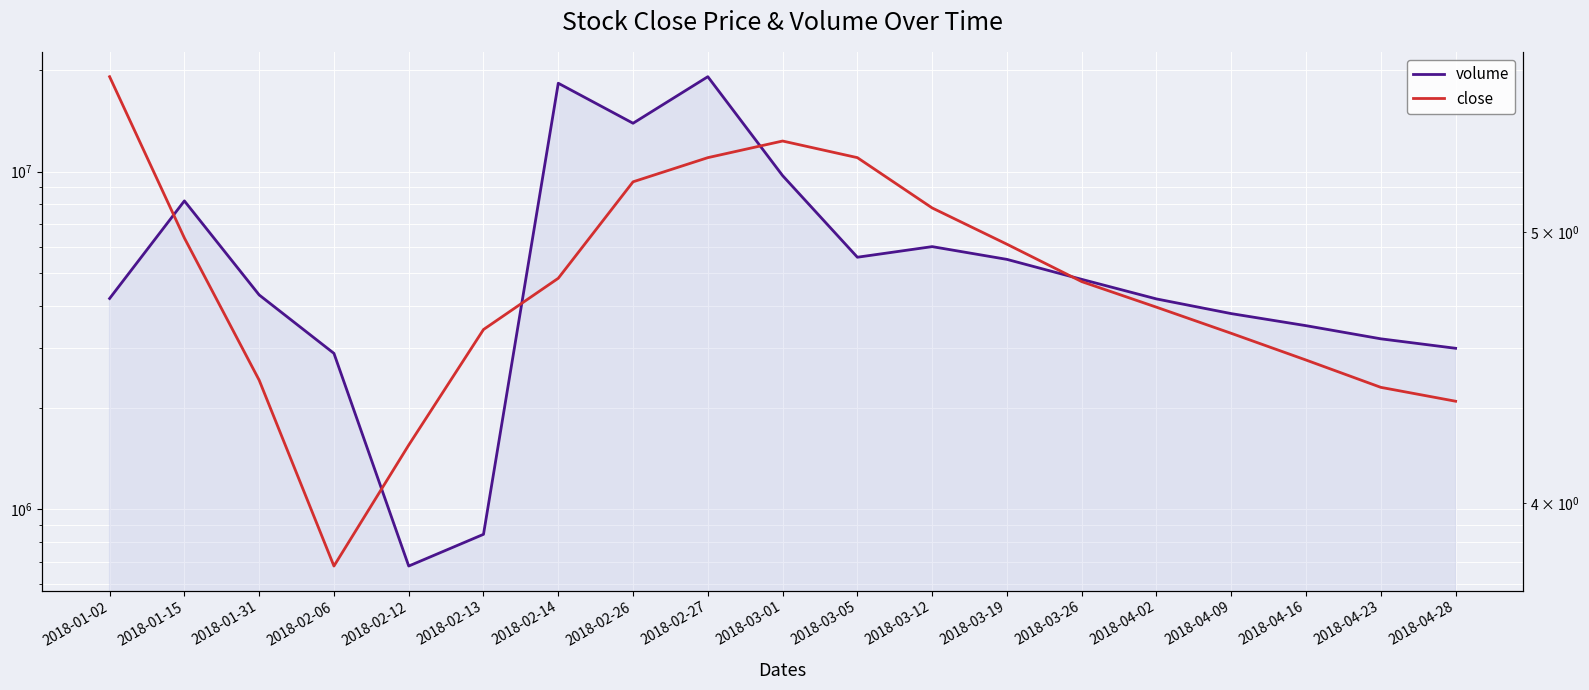

True or false: volume and close intersect in this chart.

False